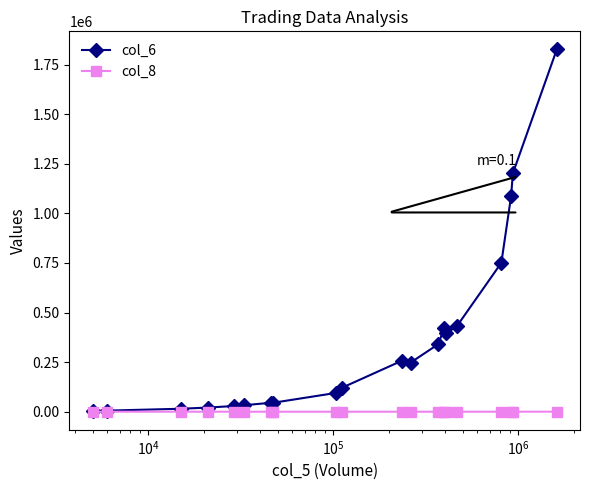

How many categories are shown in the chart?

20